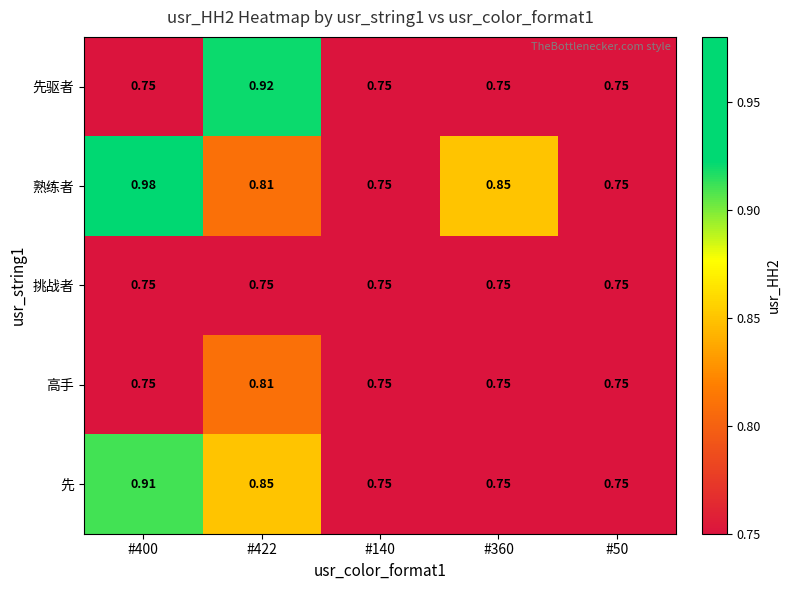

Which series has the largest range (max minus min)?

熟练者